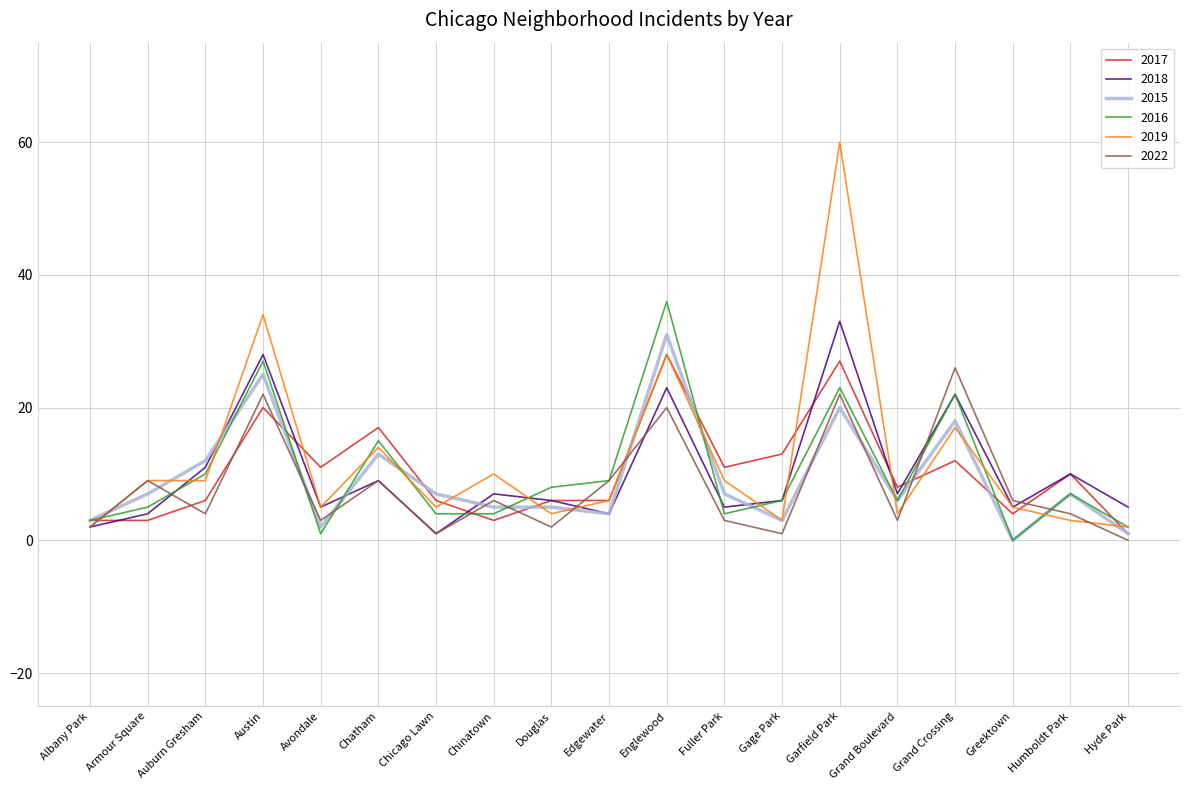

How many lines are shown in the chart?

6